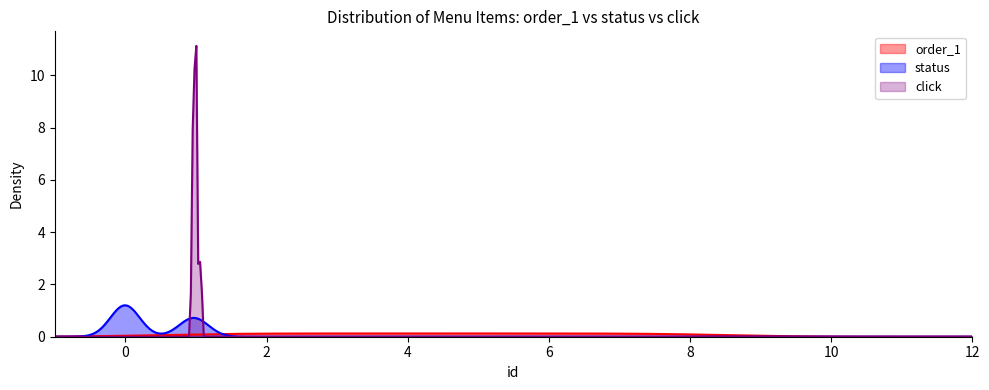

Between 4 and 3, which is larger?

4